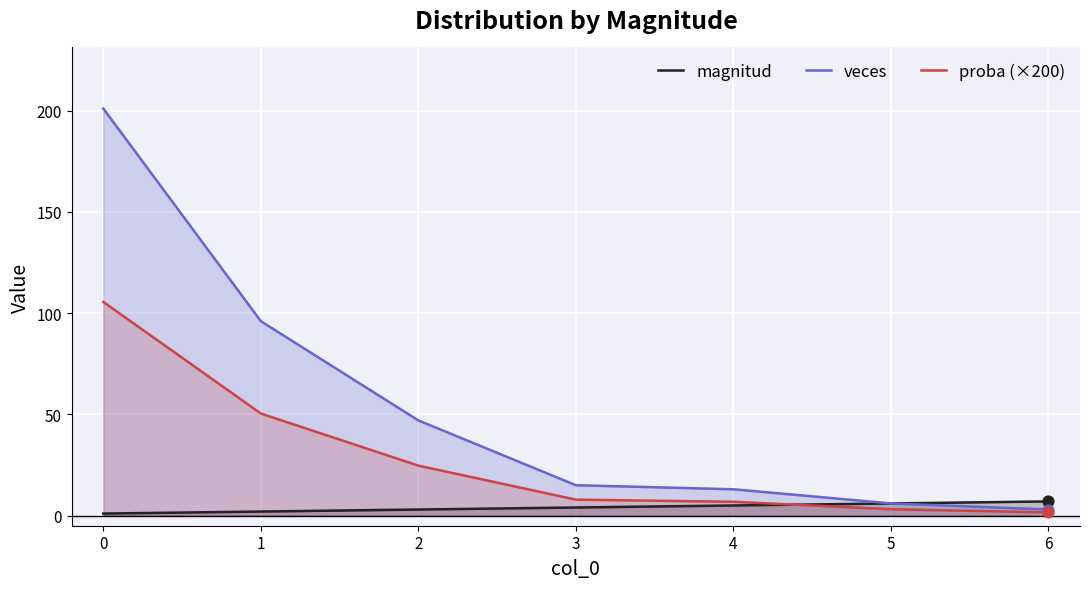

Which series has the widest spread of Y values?

veces